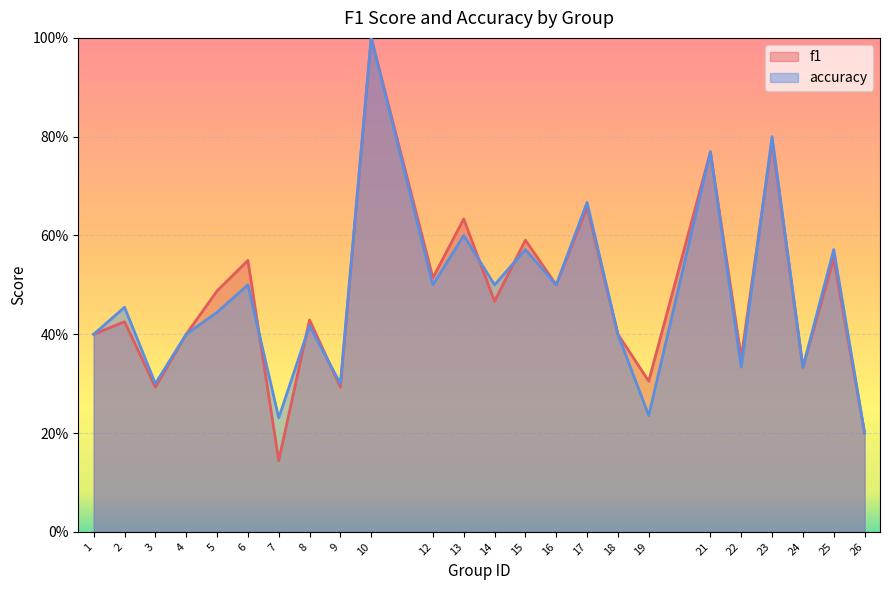

Reading right to left, what are all the values shown in this chart?

f1: 26=0.2	25=0.6	24=0.3	23=0.8	22=0.4	21=0.8	19=0.3	18=0.4	17=0.7	16=0.5	15=0.6	14=0.5	13=0.6	12=0.5	10=1.0	9=0.3	8=0.4	7=0.1	6=0.5	5=0.5	4=0.4	3=0.3	2=0.4	1=0.4
accuracy: 26=0.2	25=0.6	24=0.3	23=0.8	22=0.3	21=0.8	19=0.2	18=0.4	17=0.7	16=0.5	15=0.6	14=0.5	13=0.6	12=0.5	10=1.0	9=0.3	8=0.4	7=0.2	6=0.5	5=0.4	4=0.4	3=0.3	2=0.5	1=0.4